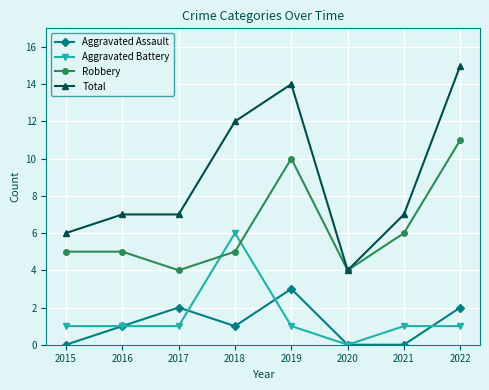

Rank the series at 2015 from lowest to highest value.

Aggravated Assault, Aggravated Battery, Robbery, Total